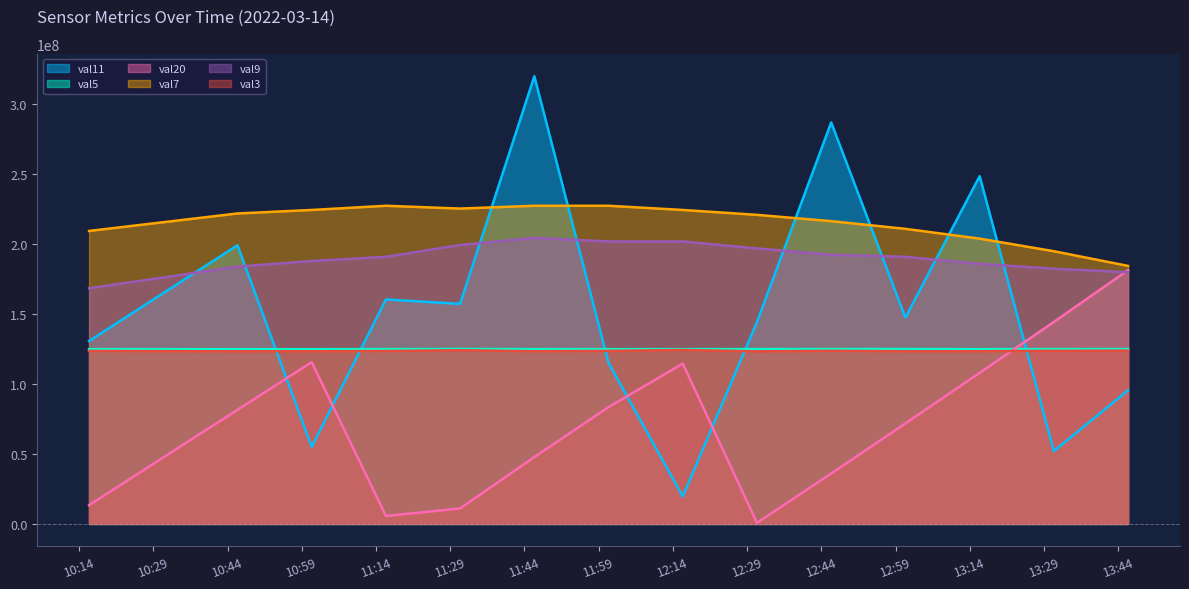

At which category is the sum across all series the highest?

2022-03-14 11:46